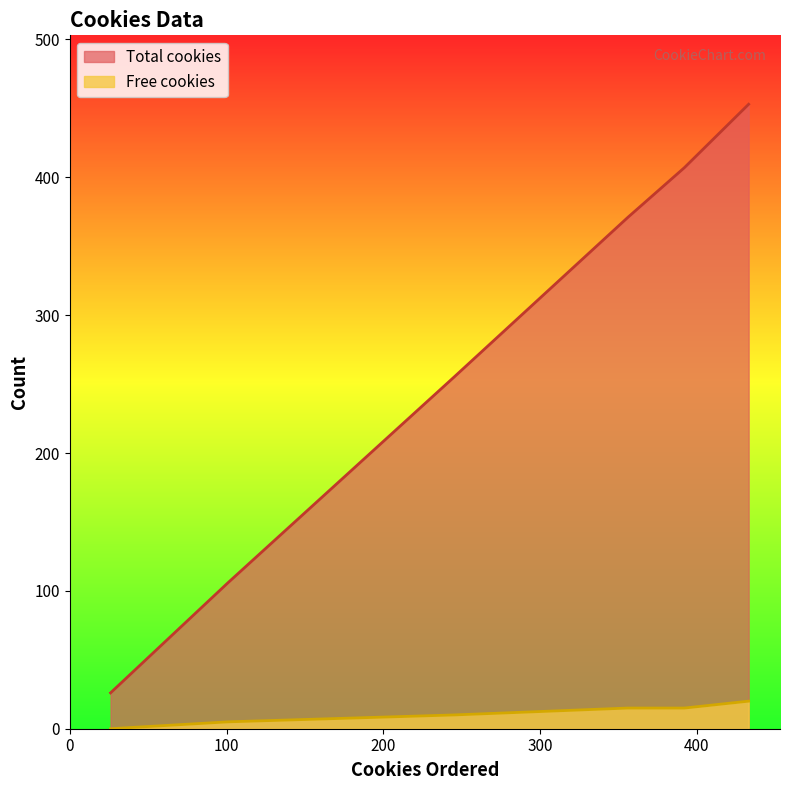

Count the Free cookies values in the range 5 to 15.

5